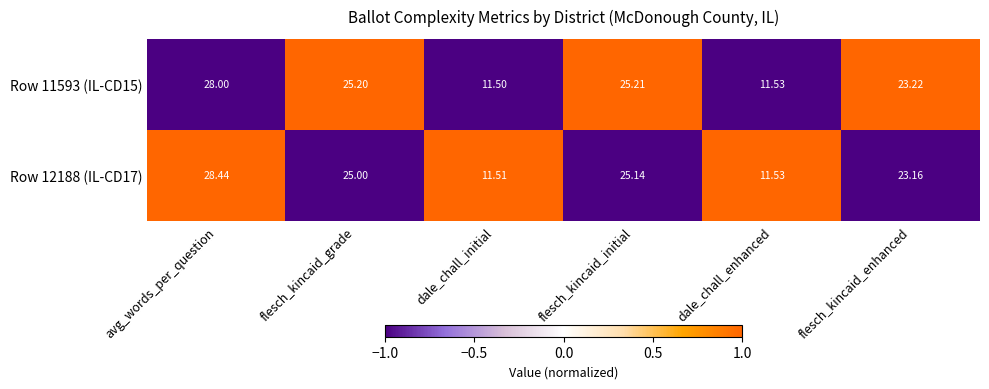

Which category has the highest value across all series?

avg_words_per_question